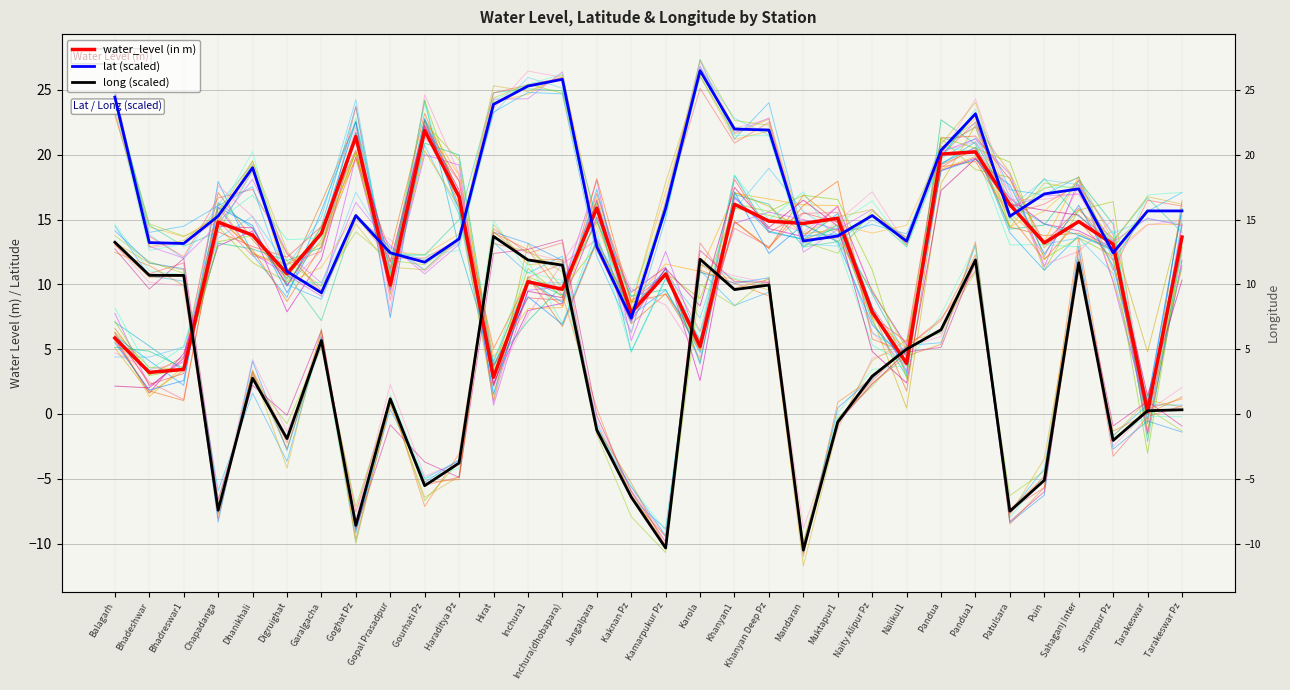

Reading right to left, extract all data points from this chart.

water_level (in m): 13.7	0.2	13.1	14.8	13.2	16.1	20.2	20.1	3.9	7.9	15.1	14.7	14.9	16.2	5.2	10.8	7.8	15.9	9.6	10.2	2.8	16.8	21.9	9.9	21.4	13.9	10.8	13.8	14.8	3.4	3.2	5.9
lat (scaled): 15.7	15.7	12.4	17.4	17.0	15.3	23.2	20.3	13.3	15.3	13.7	13.3	21.9	22.0	26.5	15.9	7.4	12.9	25.8	25.3	23.9	13.5	11.7	12.4	15.3	9.4	11.0	19.0	15.3	13.2	13.2	24.4
long (scaled): 0.3	0.2	-2.0	11.7	-5.1	-7.5	11.9	6.5	5.0	2.9	-0.6	-10.5	10.0	9.6	11.9	-10.3	-6.4	-1.2	11.5	11.9	13.7	-3.8	-5.5	1.2	-8.6	5.7	-1.9	2.8	-7.4	10.7	10.7	13.3